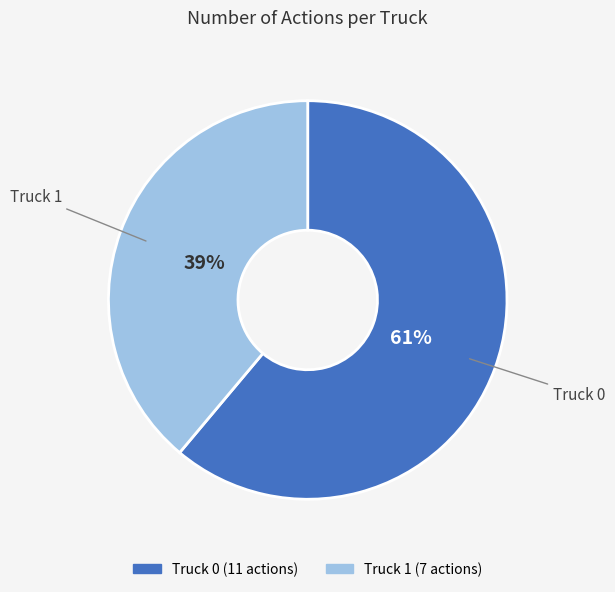

Is it true that Truck 0 is 61% of the pie?

True